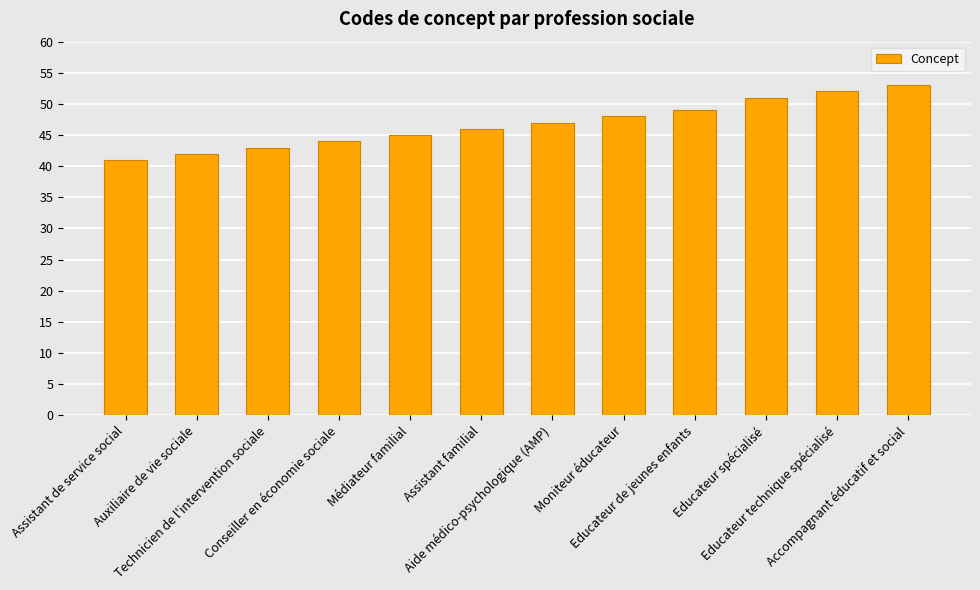

Approximately how many times larger is the value at Auxiliaire de vie sociale compared to Conseiller en économie sociale?

1.0